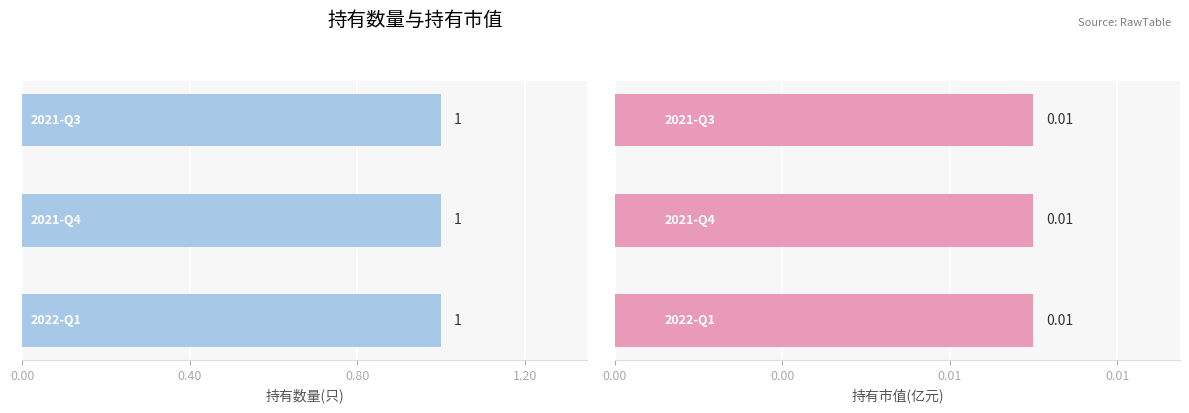

What is the approximate value of 持有数量(只) at 2021-Q3?

1.0